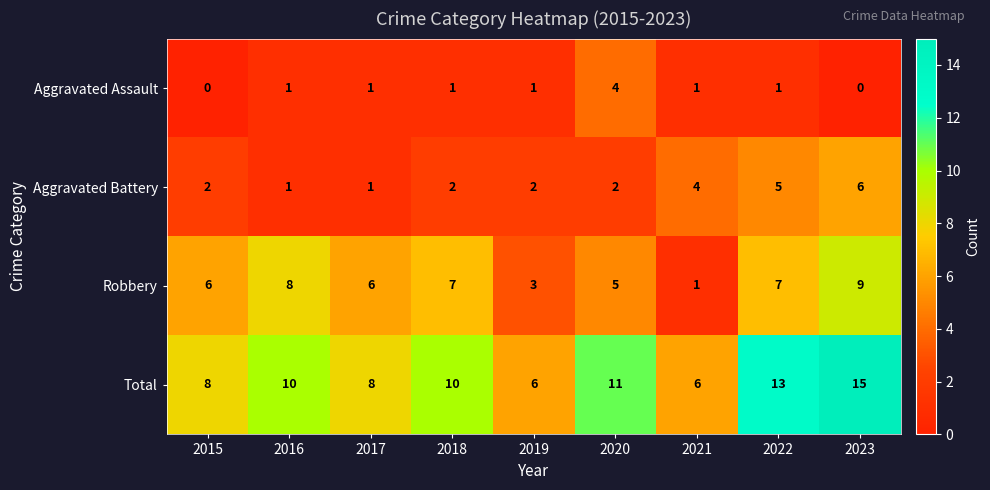

Rank the series at 2018 from highest to lowest value.

Total, Robbery, Aggravated Battery, Aggravated Assault